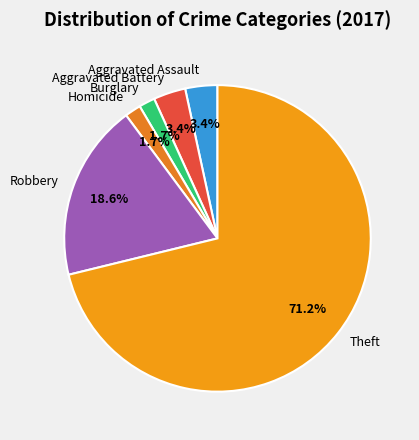

How many segments does this pie chart have?

6